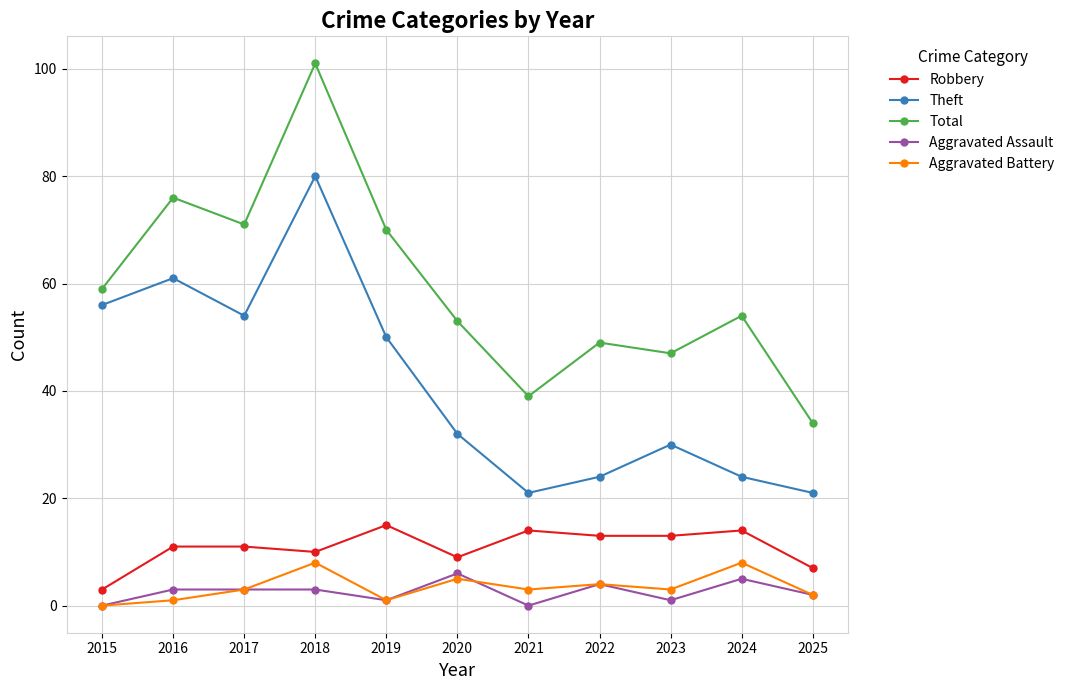

Is it true that Total equals 126 at 2017?

False